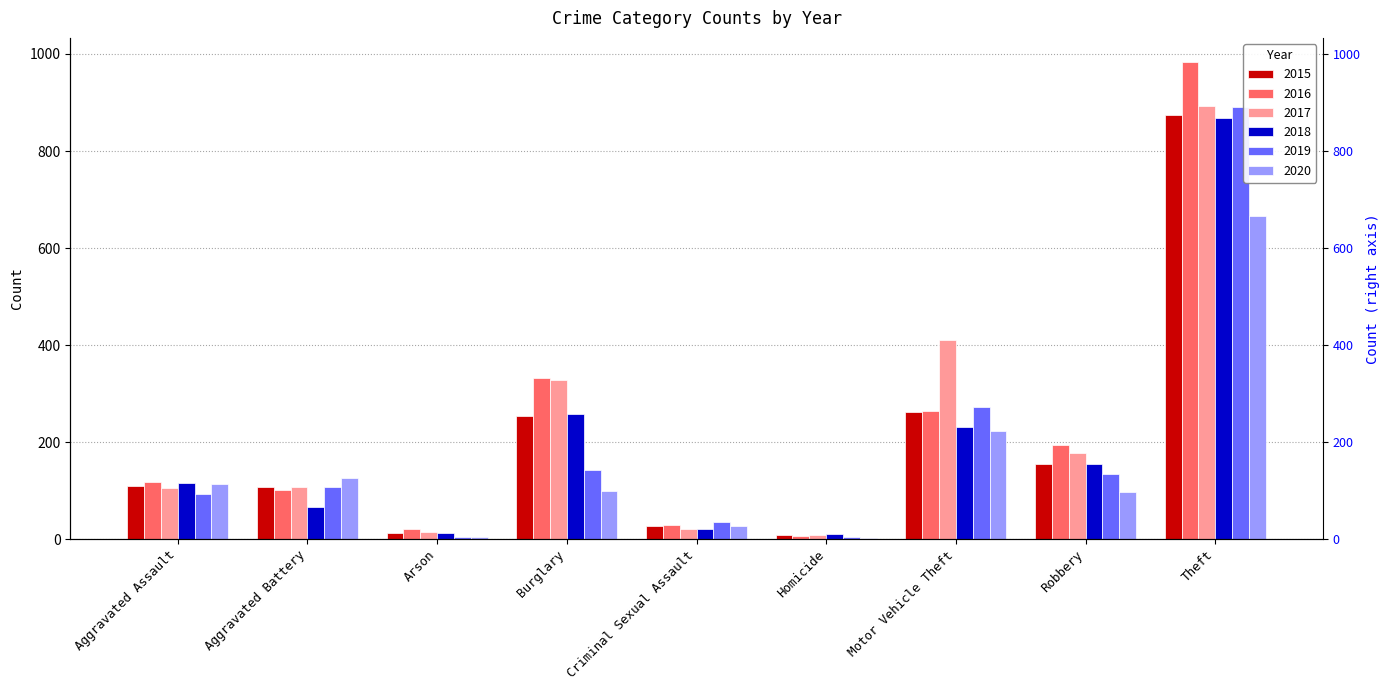

What is the total value across all series at Robbery?

913